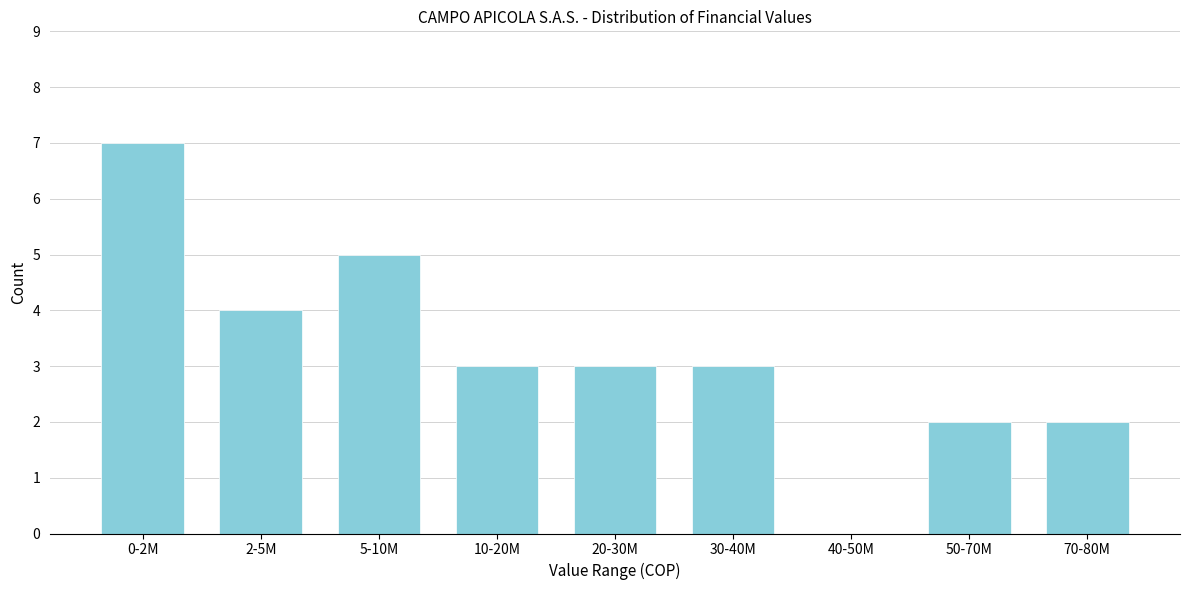

Reading right to left, transcribe all the data shown in this chart.

70-80M=2	50-70M=2	40-50M=0	30-40M=3	20-30M=3	10-20M=3	5-10M=5	2-5M=4	0-2M=7